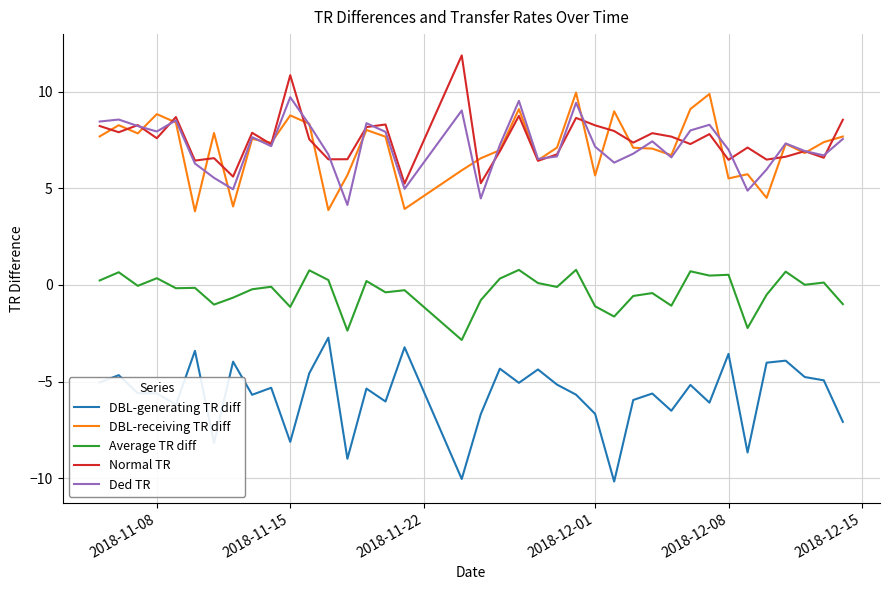

What is the greatest value displayed?

11.9